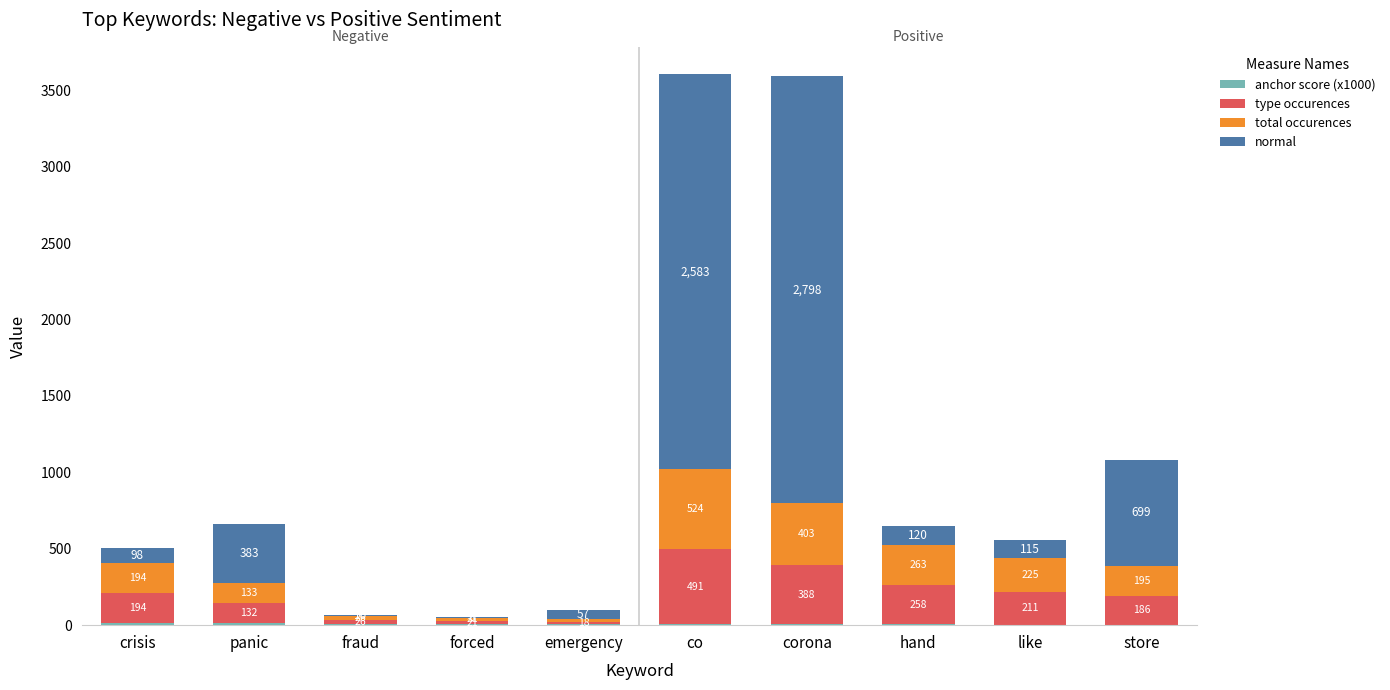

Count the number of categories in the chart.

10